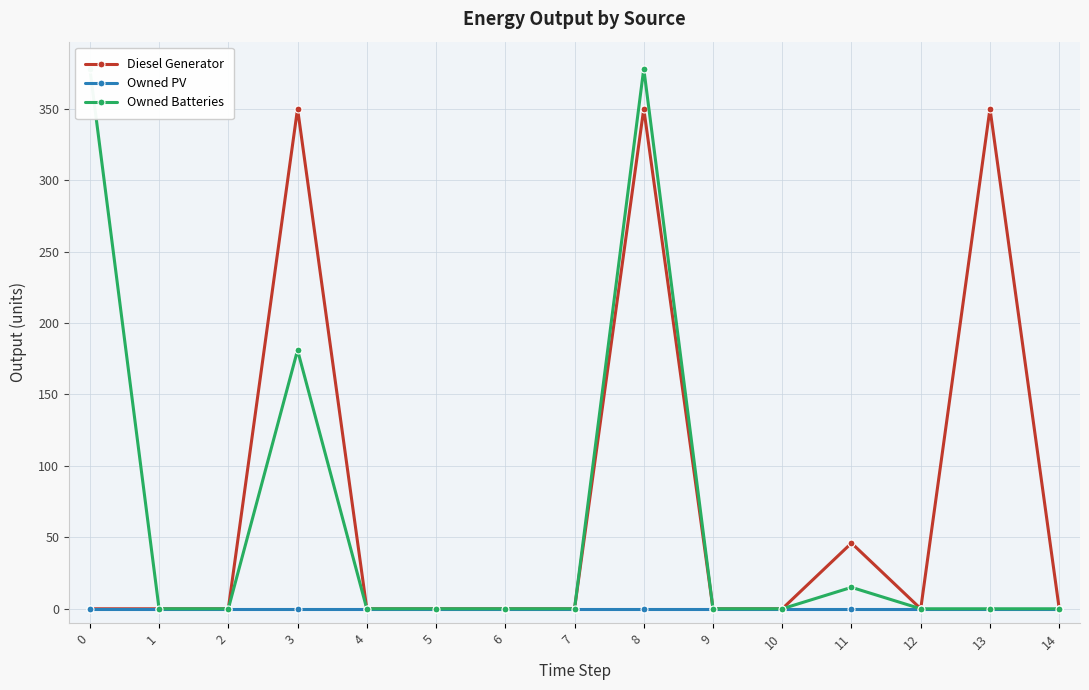

How many lines are shown in the chart?

3